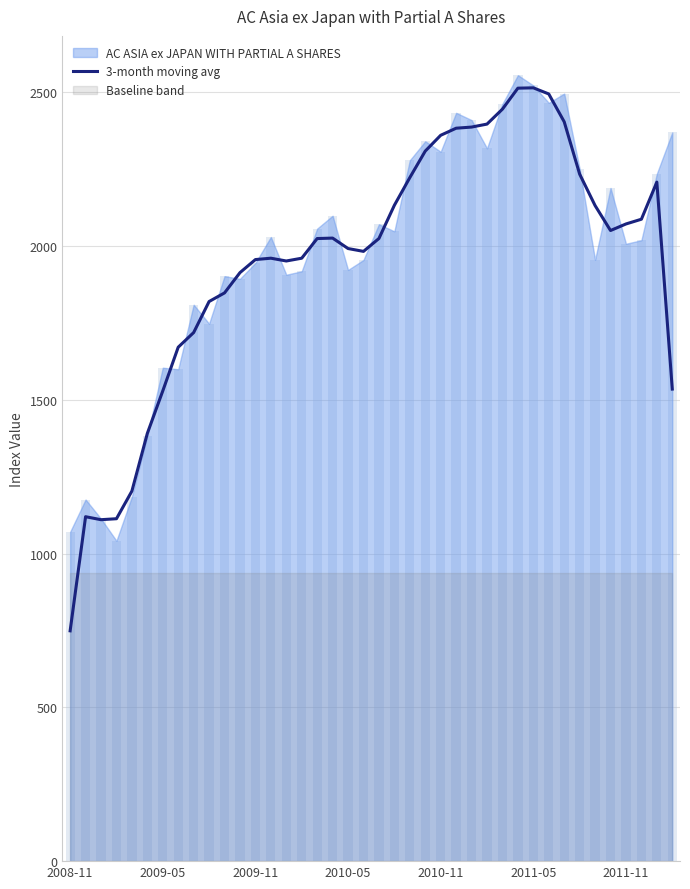

What position from the left is 11?

12